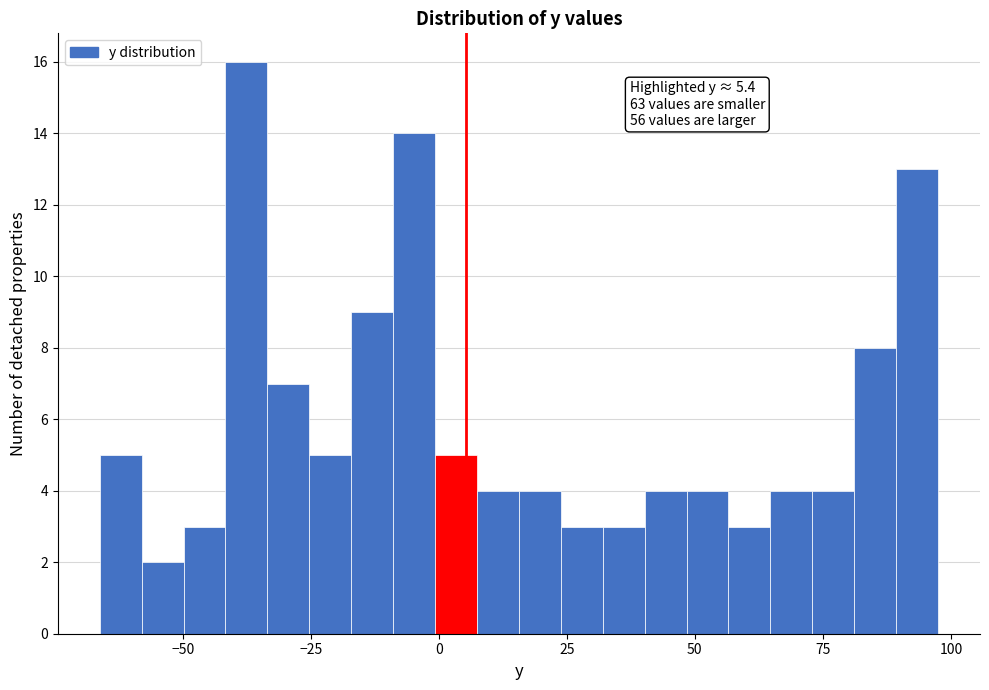

Read against the x-axis, roughly where is the centre of the tallest bar?

-40